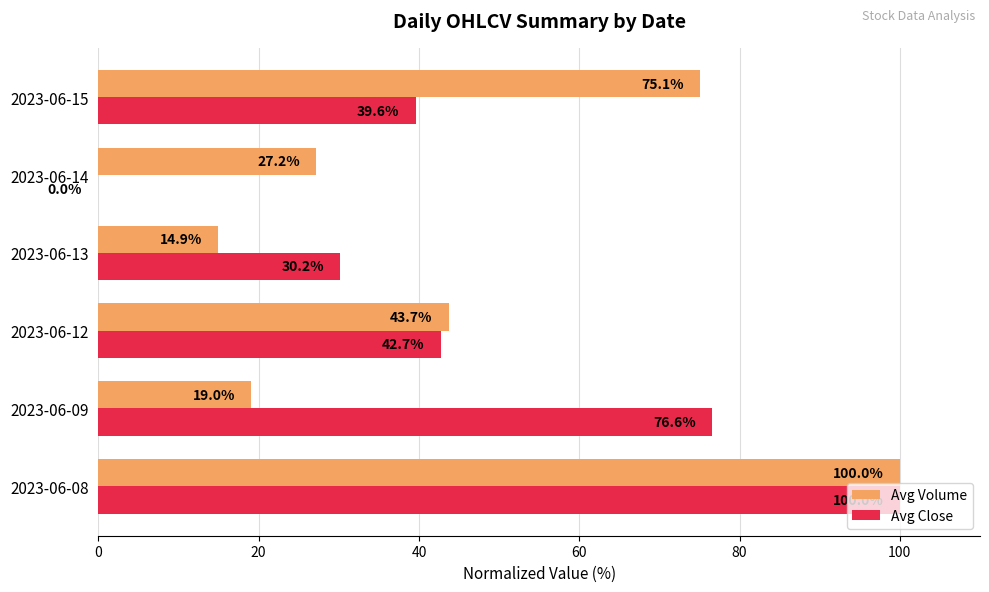

Which series has the widest spread of values?

Avg Close